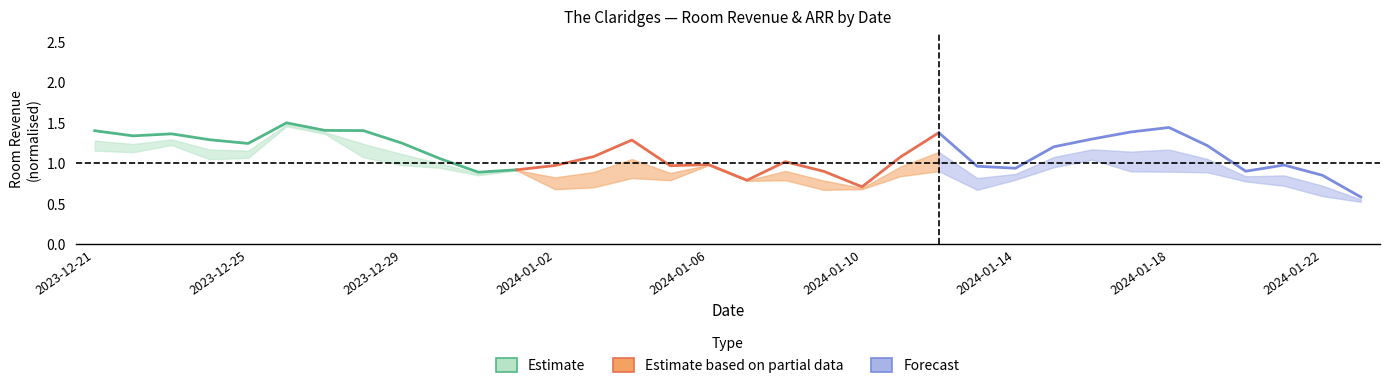

How many lines are shown in the chart?

3